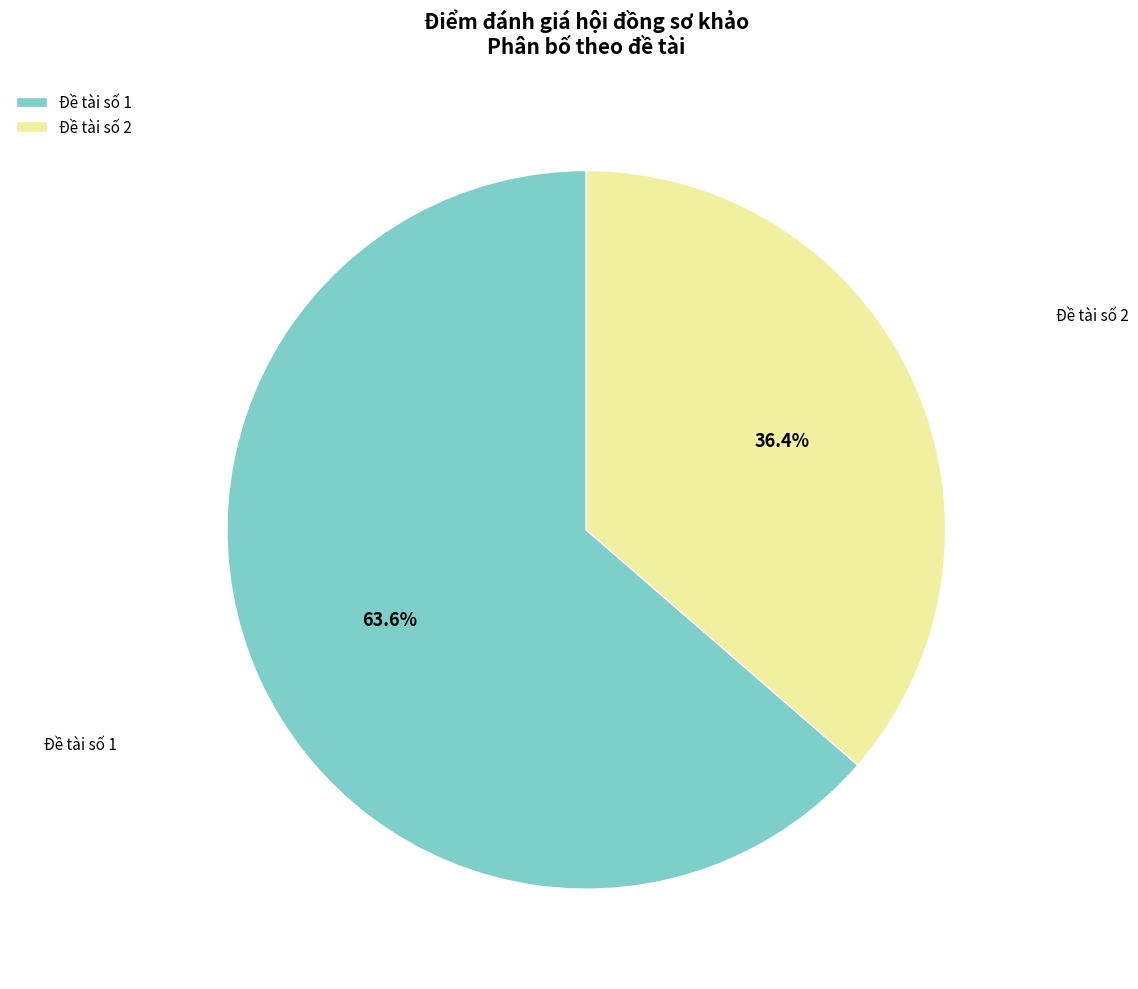

Between Đề tài số 1 and Đề tài số 2, which is larger?

Đề tài số 1